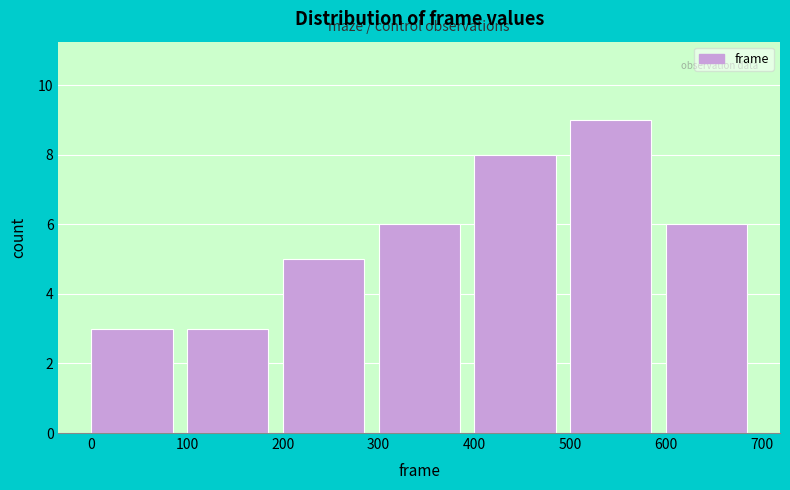

Which range on the x-axis has the tallest bar?

500 to 600